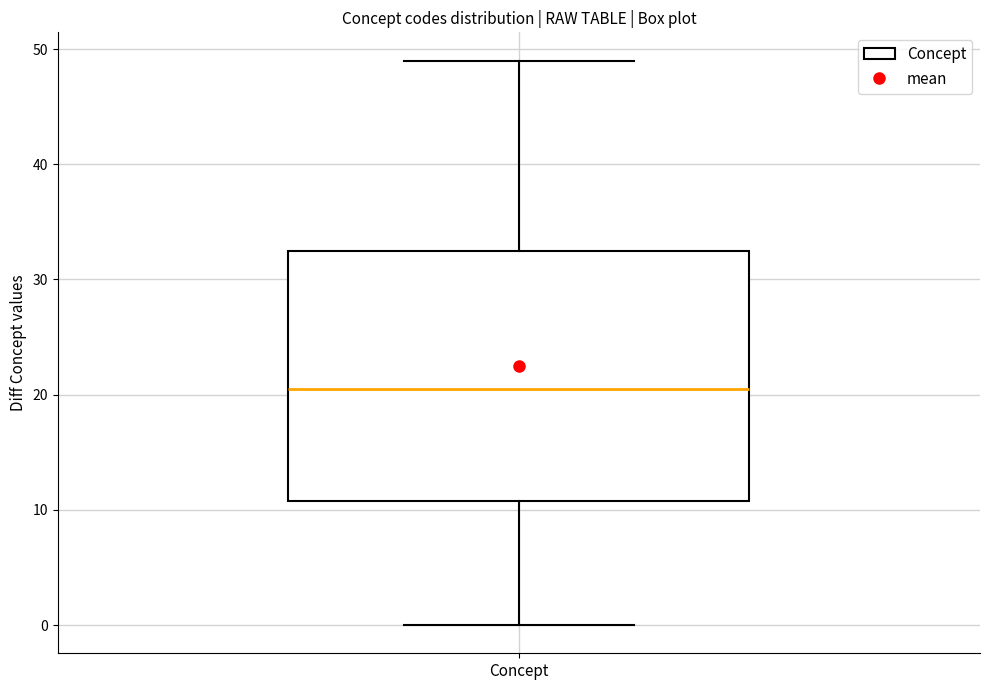

Read this box plot against the y-axis: the position of the median line, the range covered by the box, and the ends of both whiskers. The values are not printed on the chart, so give them approximately, as read against the axis.

median 21, box 11 to 33, whiskers 0 to 49